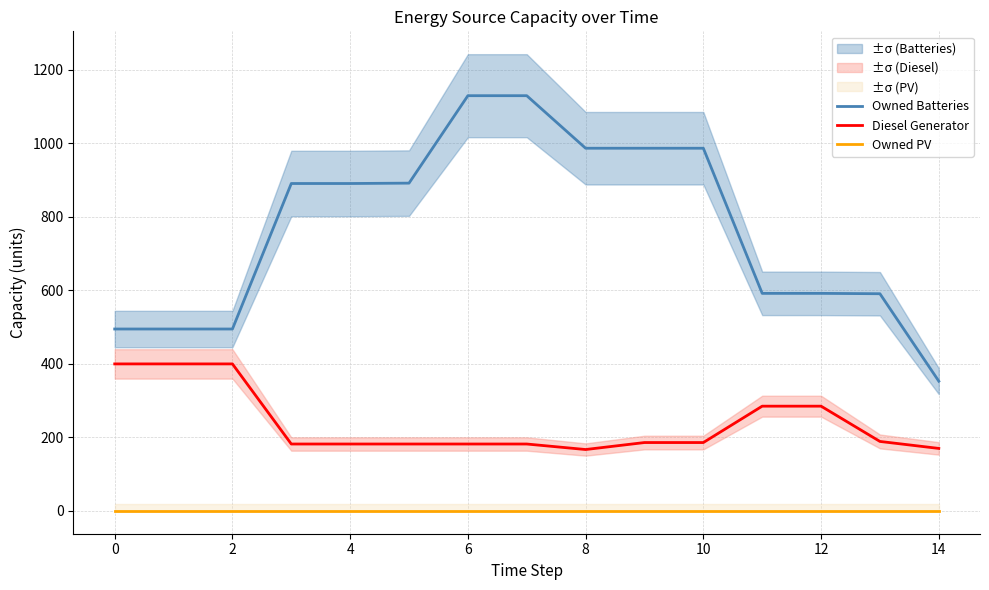

What is the label of the 14th point from the left?

13